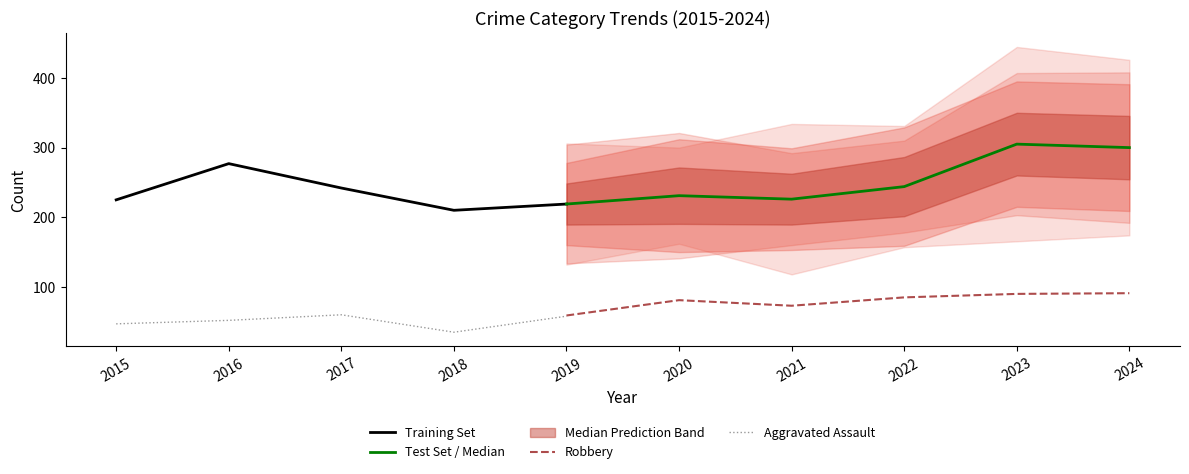

At which label is Total closest to 257?

2022